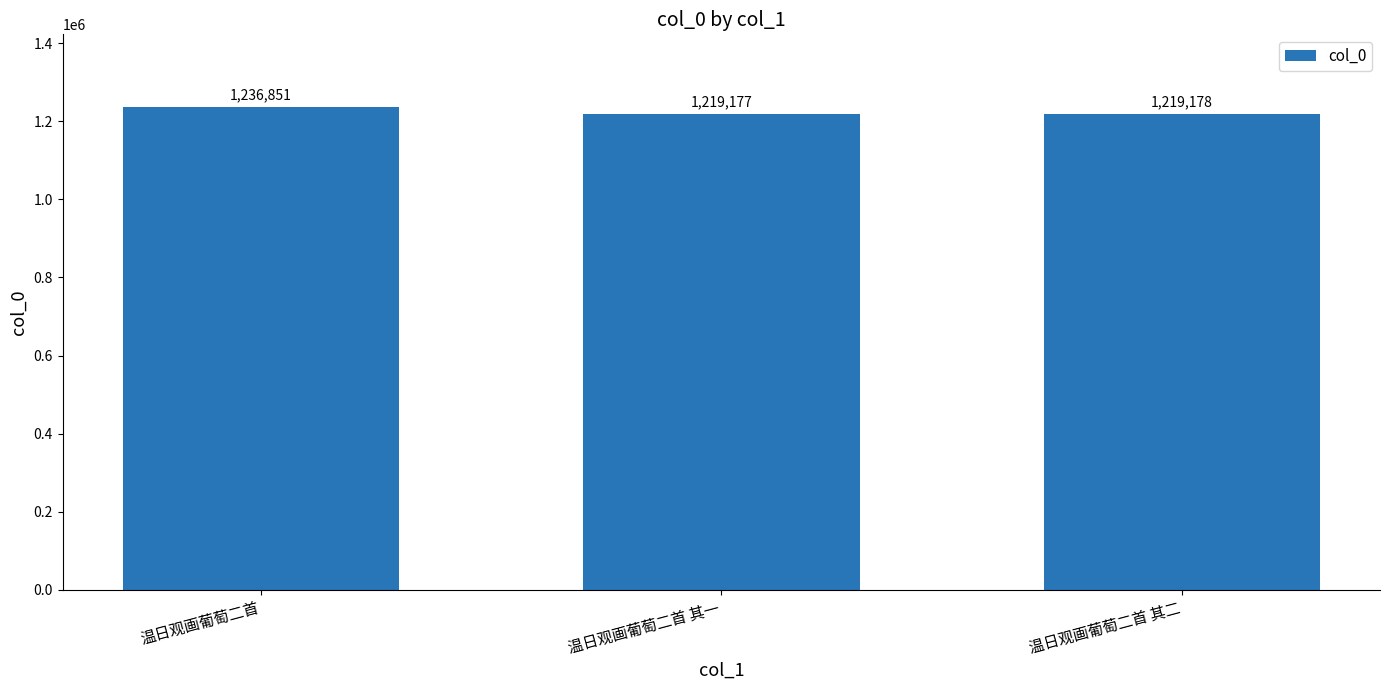

What is the change in value from 温日观画葡萄二首 to 温日观画葡萄二首 其一?

-17674